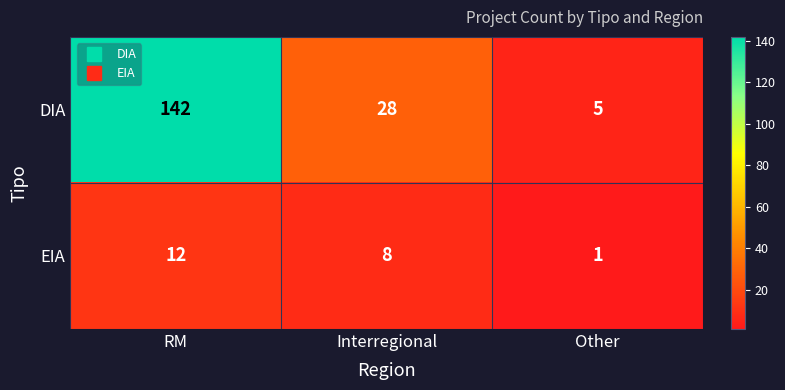

Which series has the largest range (max minus min)?

DIA